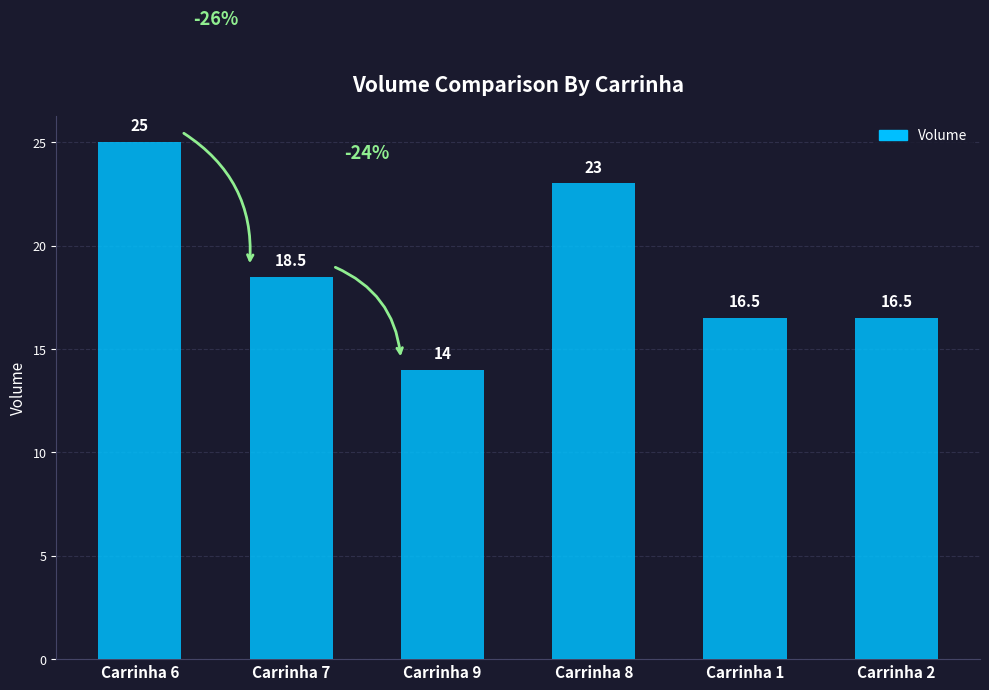

What is the ratio of the value at Carrinha 8 to the value at Carrinha 9?

1.6